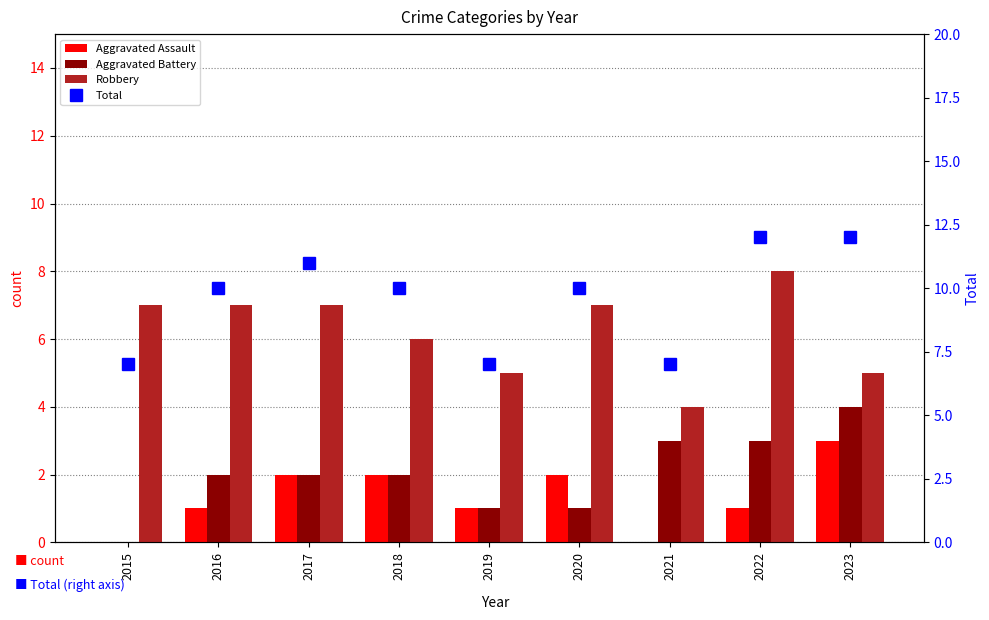

The value of Aggravated Battery at 2018 is 3. True or false?

False